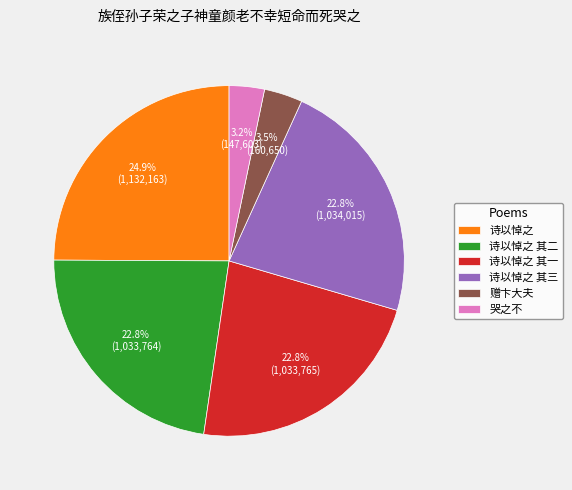

To the nearest percent, what is the difference between the largest and smallest slice percentages?

22%